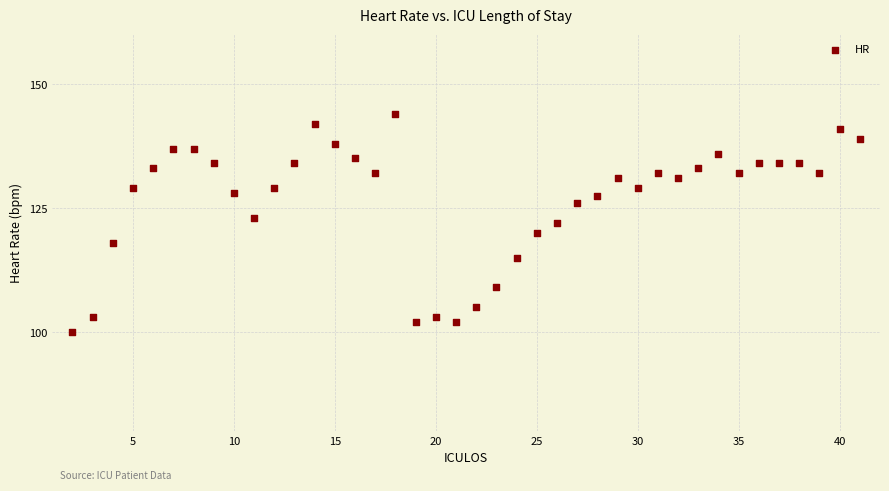

What is the range of Y values (max minus min)?

44.0